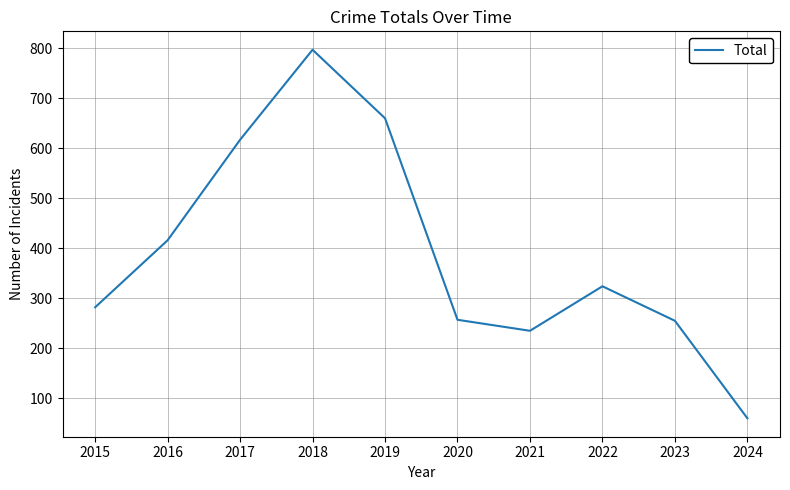

What is the greatest value displayed?

797